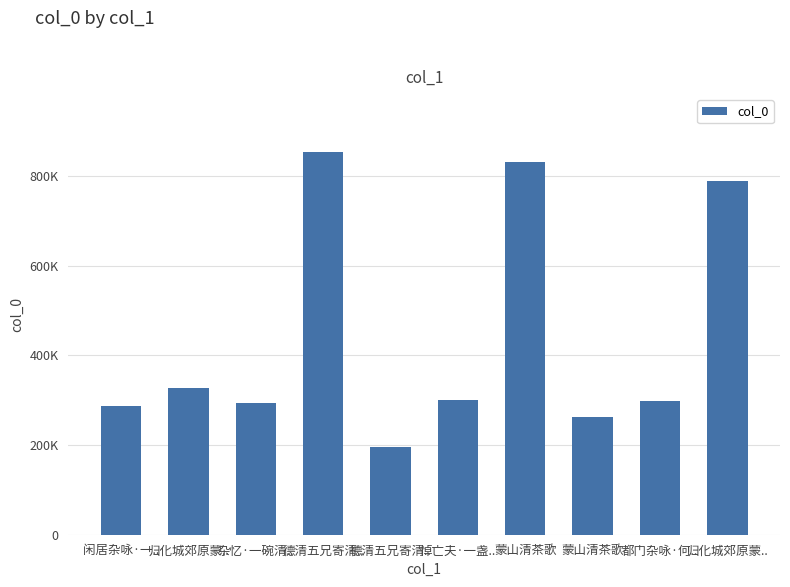

Are the bars horizontal?

No